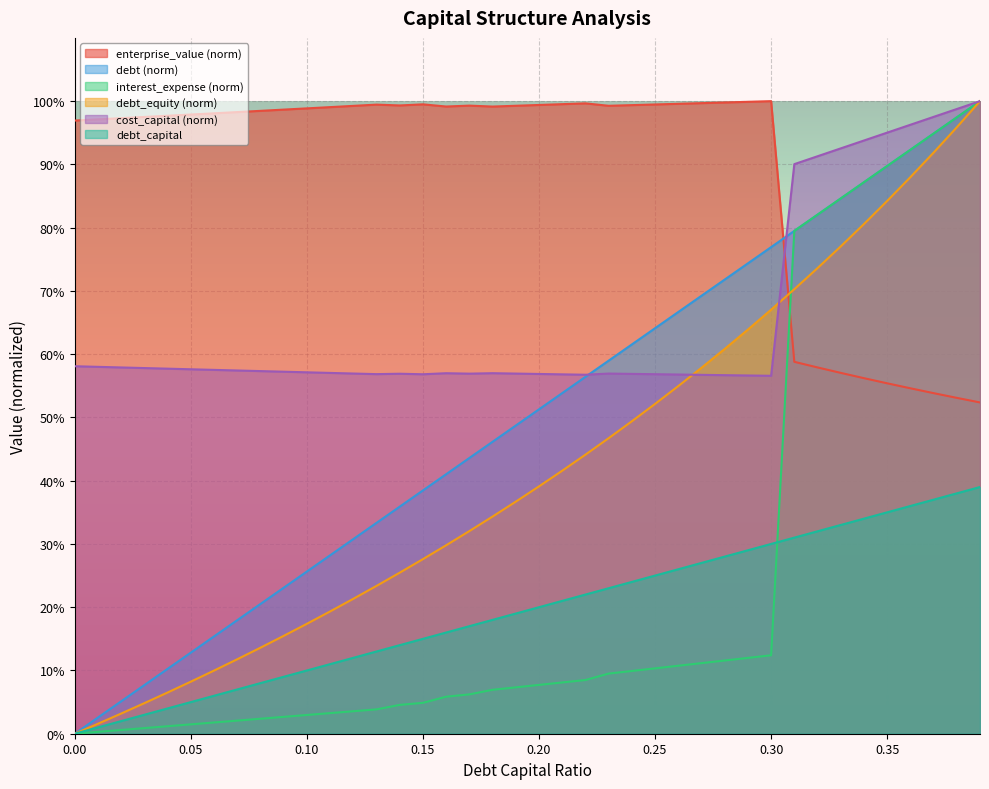

At which category is the sum across all series the highest?

0.39